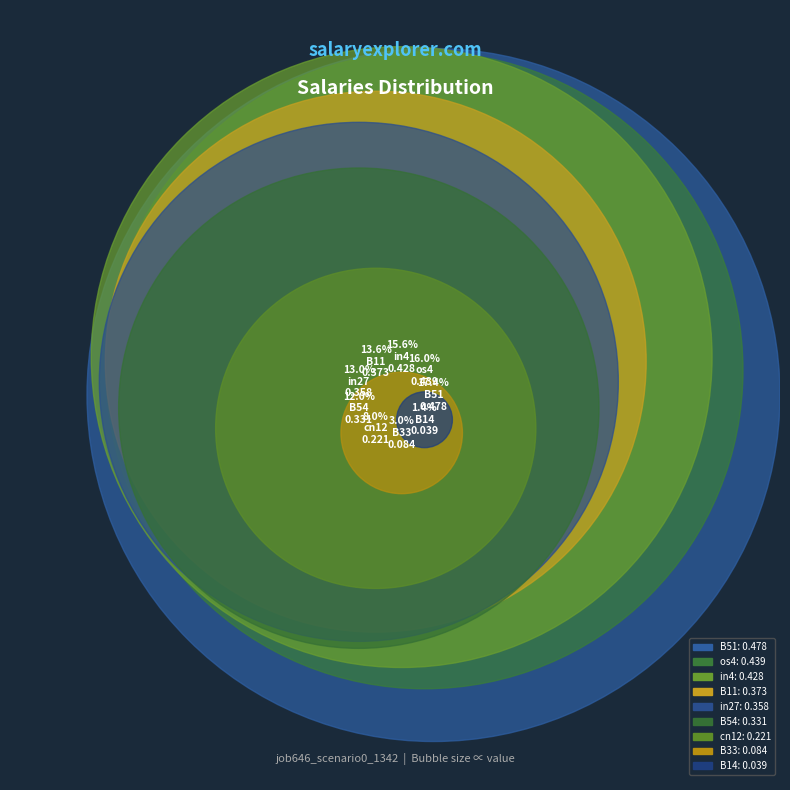

Rank the categories by value from highest to lowest.

B51, os4, in4, B11, in27, B54, cn12, B33, B14